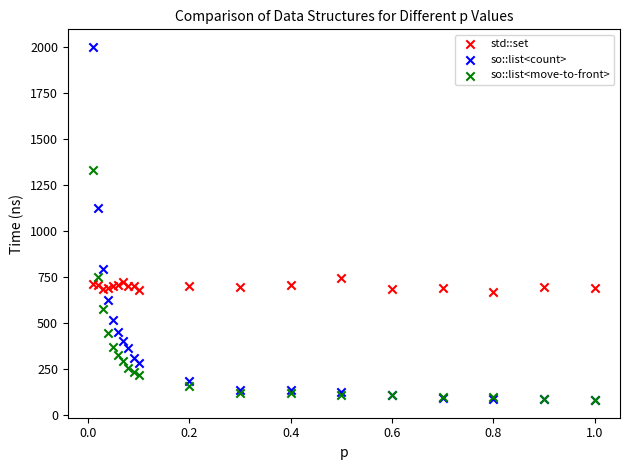

In the so::list<count> series, what Y value is closest to 1040?

1124